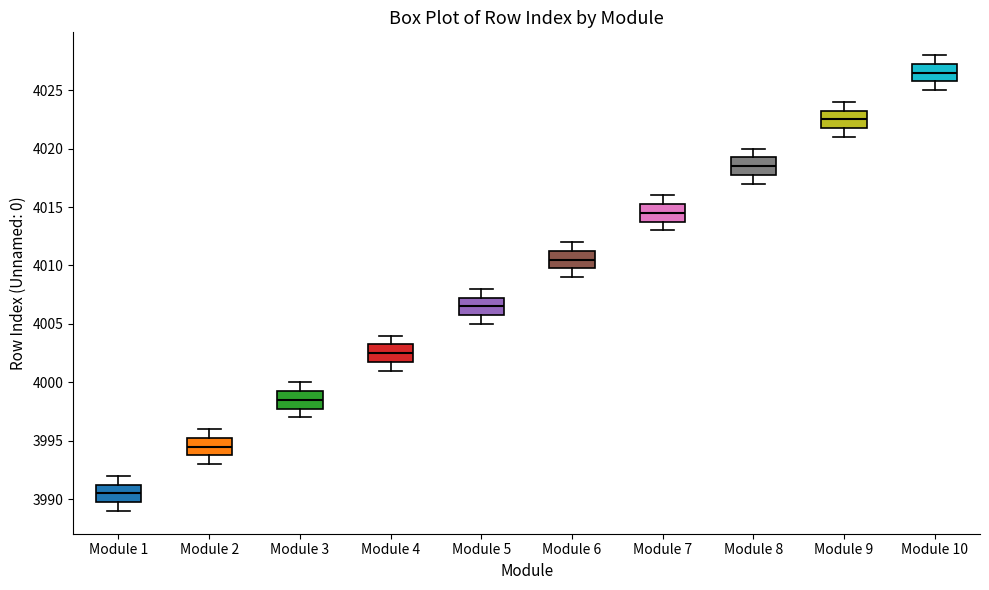

Reading left to right, read every box against the y-axis: the position of its median line, the range the box covers, and the ends of its whiskers. The values are not printed on the chart, so give them approximately, as read against the axis.

Module 1: median 3990.5, box 3990.0 to 3991.5, whiskers 3989.0 to 3992.0
Module 2: median 3994.5, box 3994.0 to 3995.5, whiskers 3993.0 to 3996.0
Module 3: median 3998.5, box 3998.0 to 3999.5, whiskers 3997.0 to 4000.0
Module 4: median 4002.5, box 4002.0 to 4003.5, whiskers 4001.0 to 4004.0
Module 5: median 4006.5, box 4006.0 to 4007.5, whiskers 4005.0 to 4008.0
Module 6: median 4010.5, box 4010.0 to 4011.5, whiskers 4009.0 to 4012.0
Module 7: median 4014.5, box 4014.0 to 4015.5, whiskers 4013.0 to 4016.0
Module 8: median 4018.5, box 4018.0 to 4019.5, whiskers 4017.0 to 4020.0
Module 9: median 4022.5, box 4022.0 to 4023.5, whiskers 4021.0 to 4024.0
Module 10: median 4026.5, box 4026.0 to 4027.5, whiskers 4025.0 to 4028.0